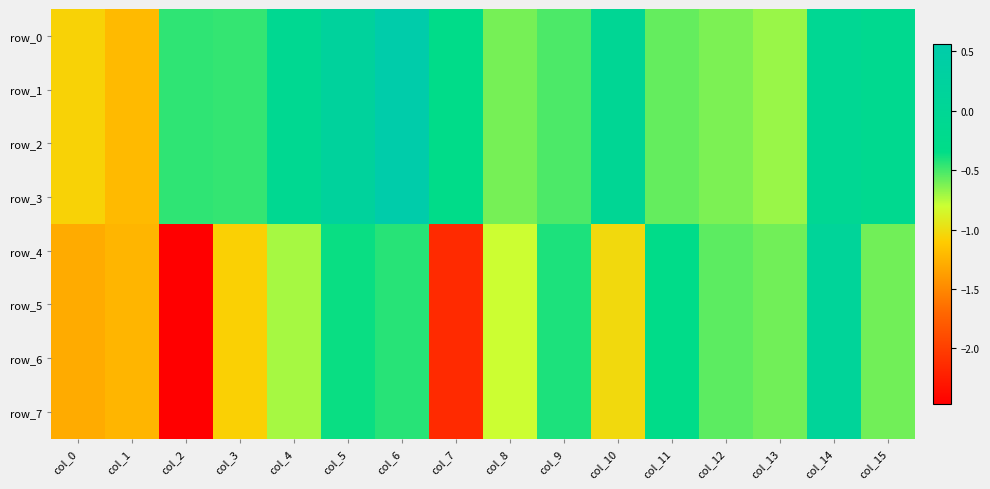

Between col_13 and col_14, which series saw the biggest shift?

row_4